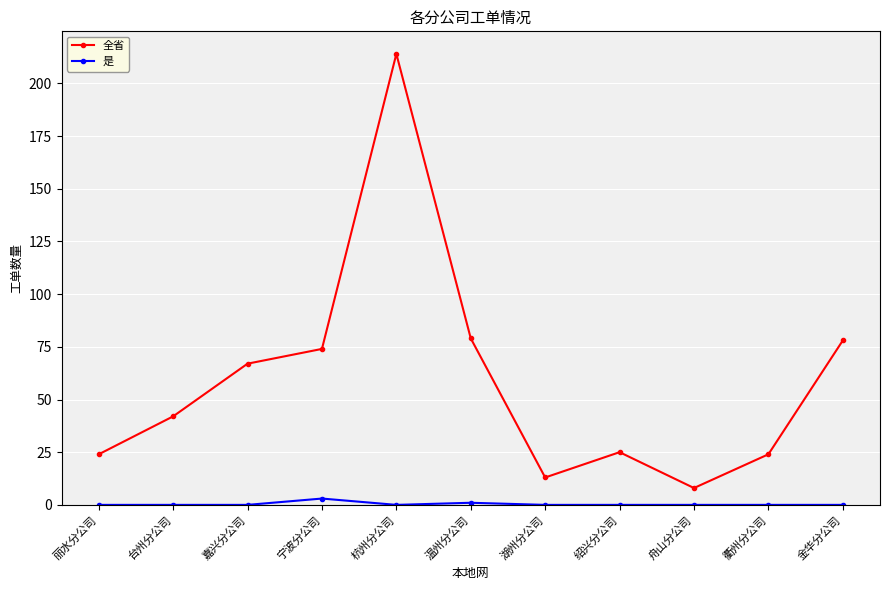

What is the approximate value of 全省 at 宁波分公司?

74